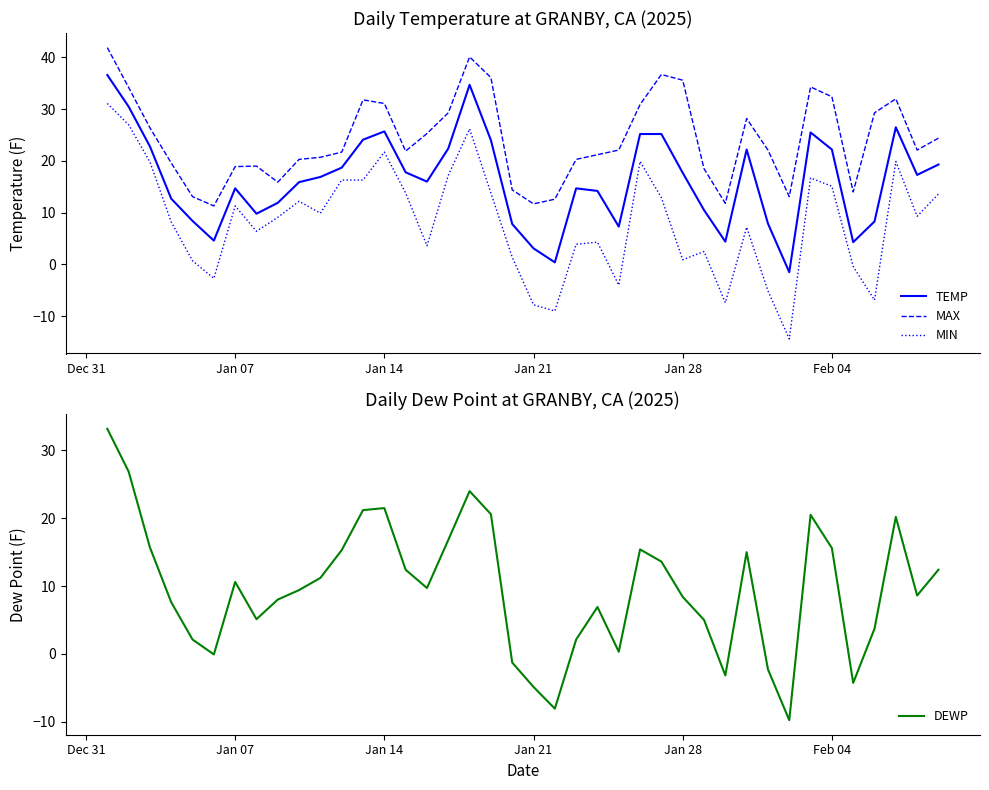

The DEWP series shows 6.8 at Jan 07. True or false?

False